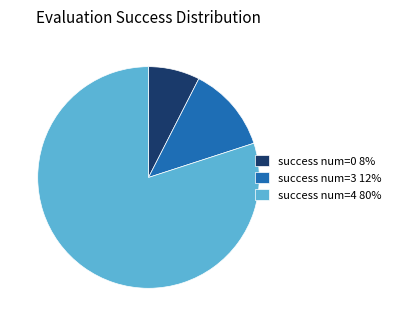

How many slices are in this pie chart?

3